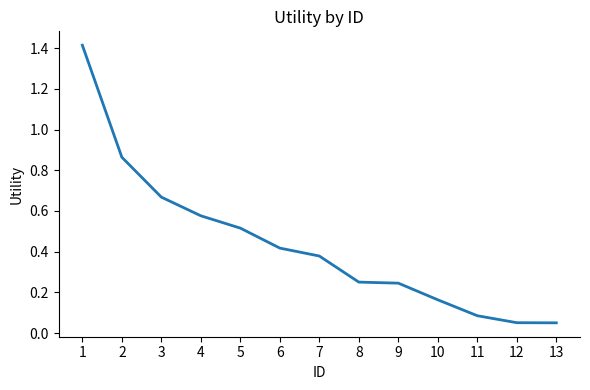

Count the number of data series in this chart.

1